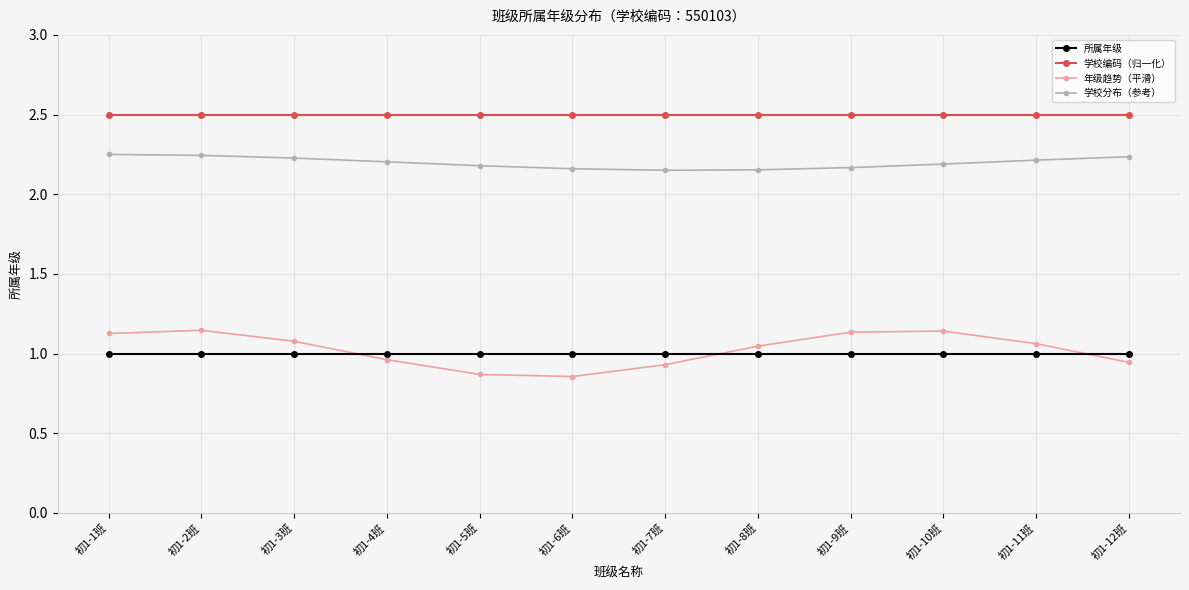

What is the label of the 1st point from the left?

初1-1班